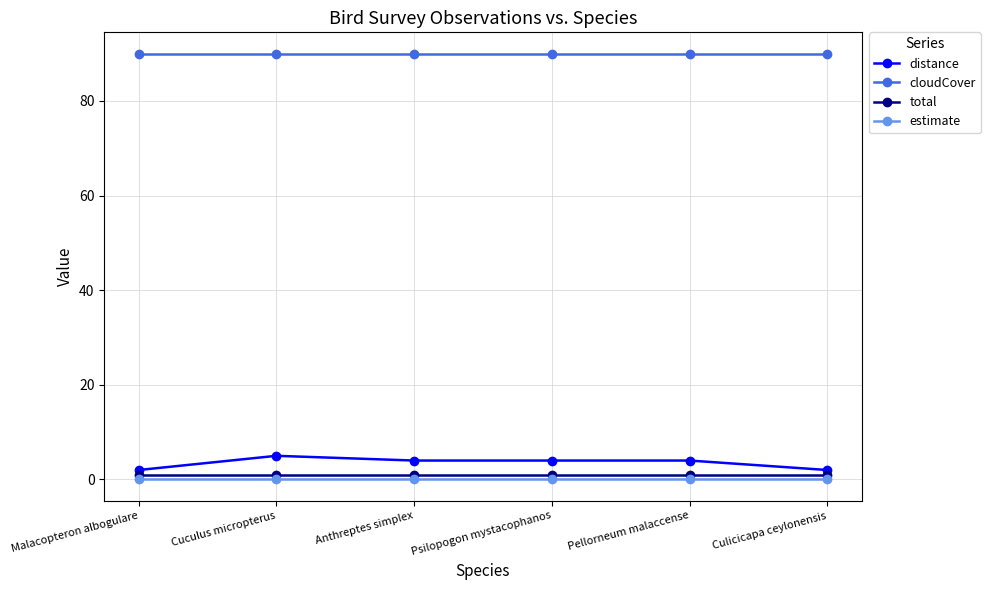

Is it true that distance equals 2 at Culicicapa ceylonensis?

True